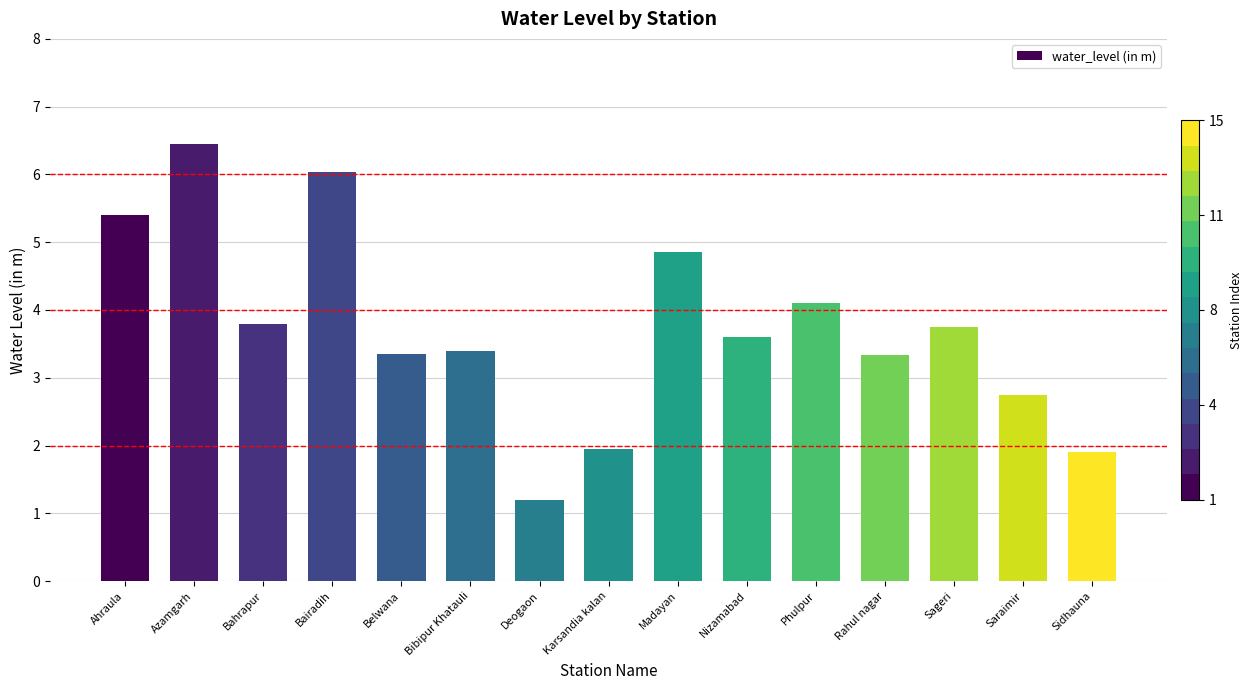

What is the difference between the second highest and minimum values?

4.8